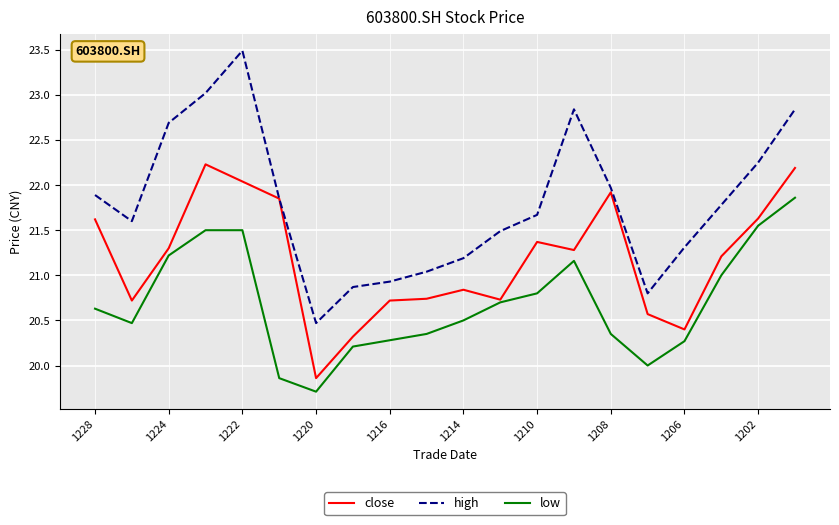

List the series in order of their overall mean, lowest first.

low, close, high